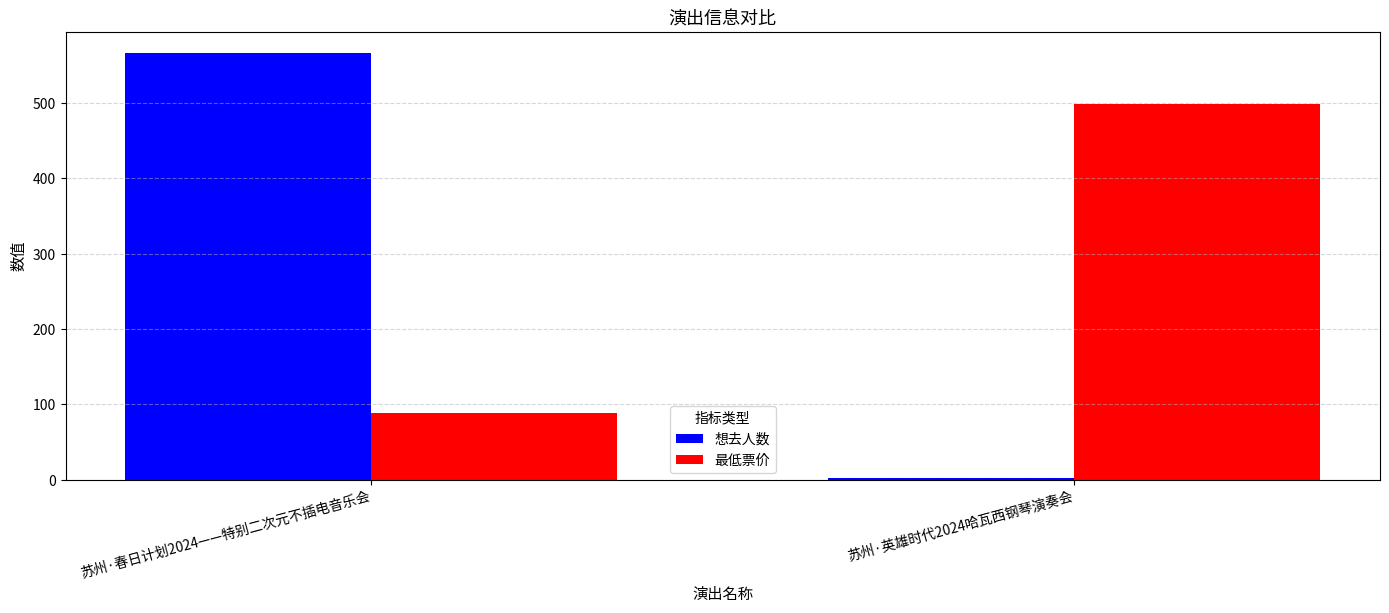

Which series has the widest spread of values?

想去人数